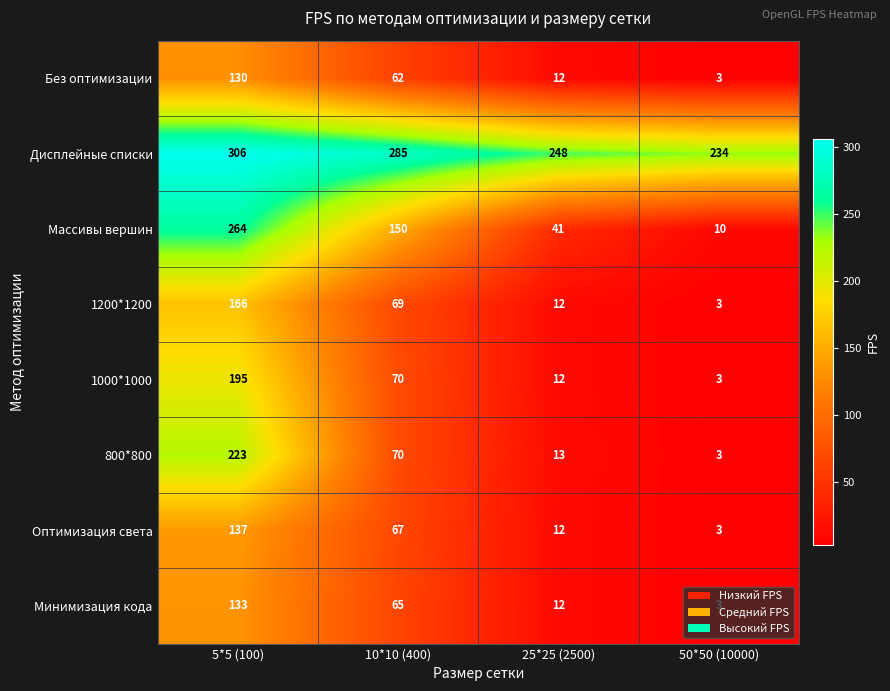

Is it true that 1200*1200 equals 115 at 10*10 (400)?

False